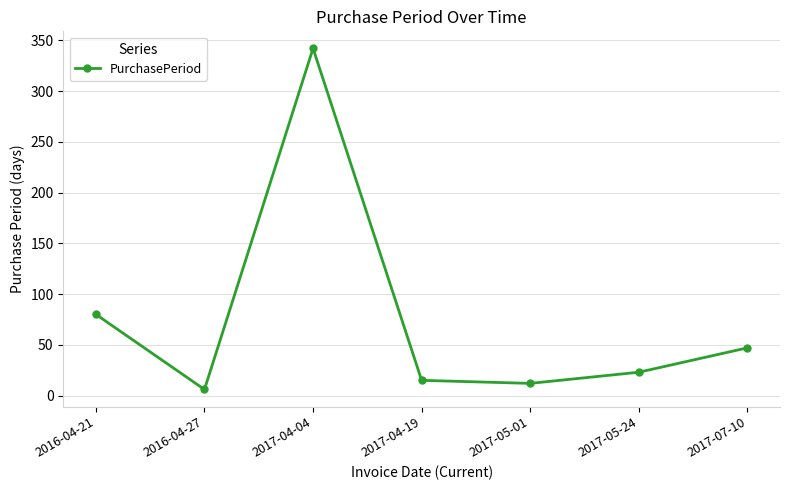

How many distinct data groups are displayed?

1